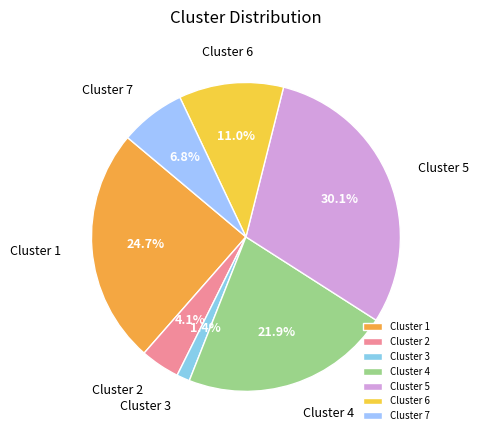

True or false: Cluster 4 accounts for 1% of the total.

False